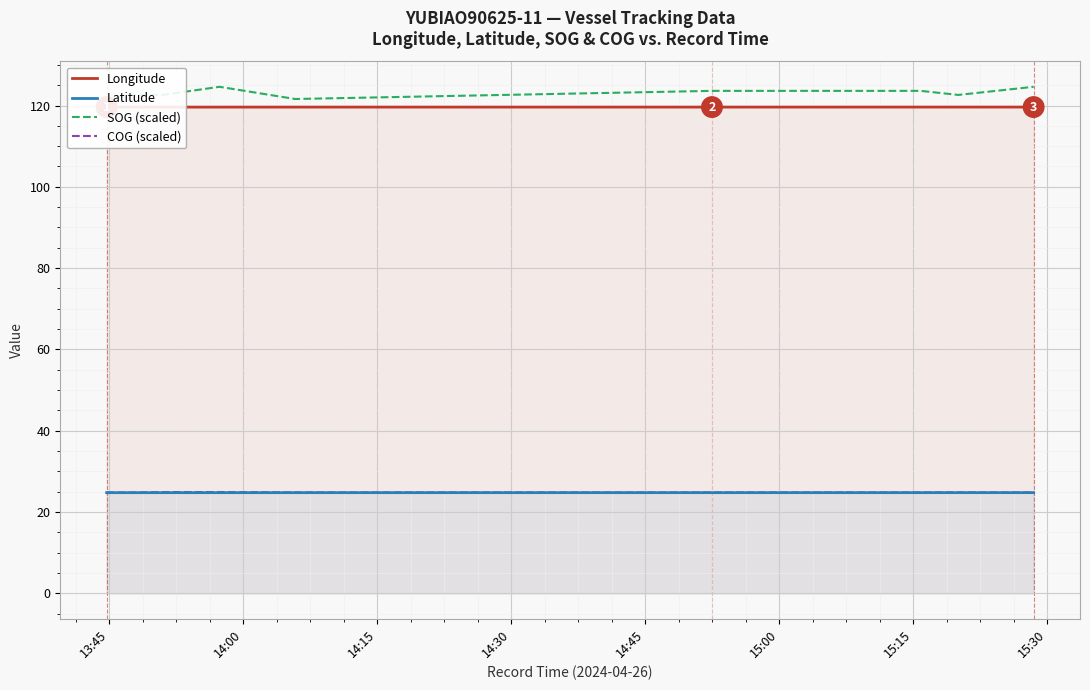

Count the number of data series in this chart.

4